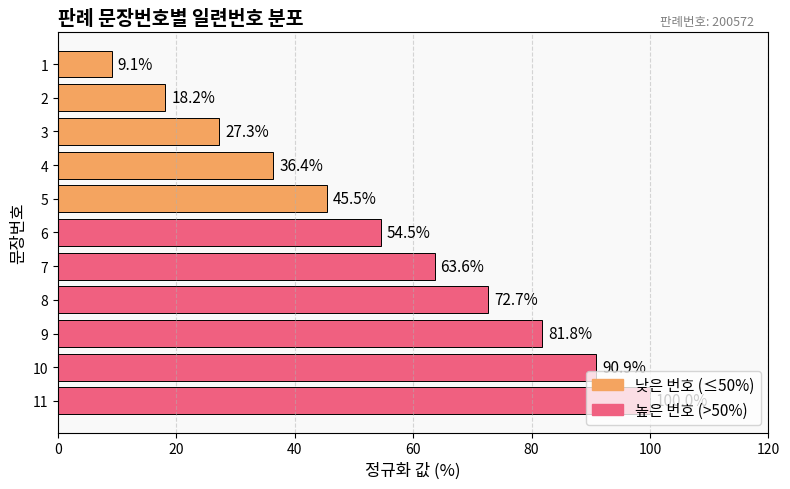

Are the bars horizontal?

Yes